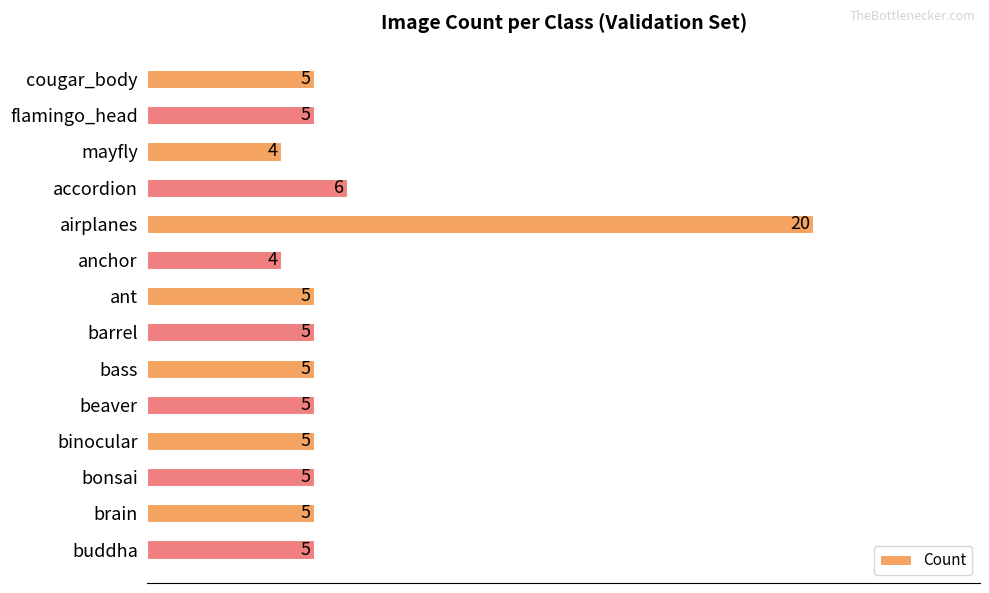

What is the sum of all values?

84